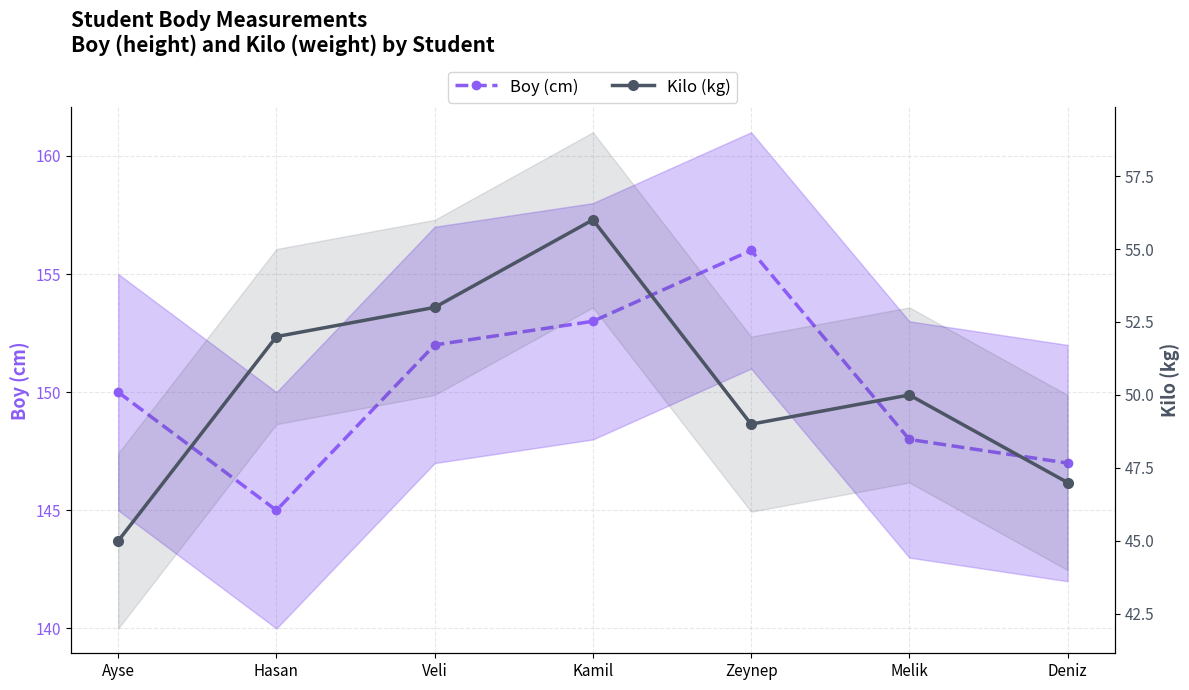

What is the sum of the Boy (cm) values at Veli and Zeynep?

308